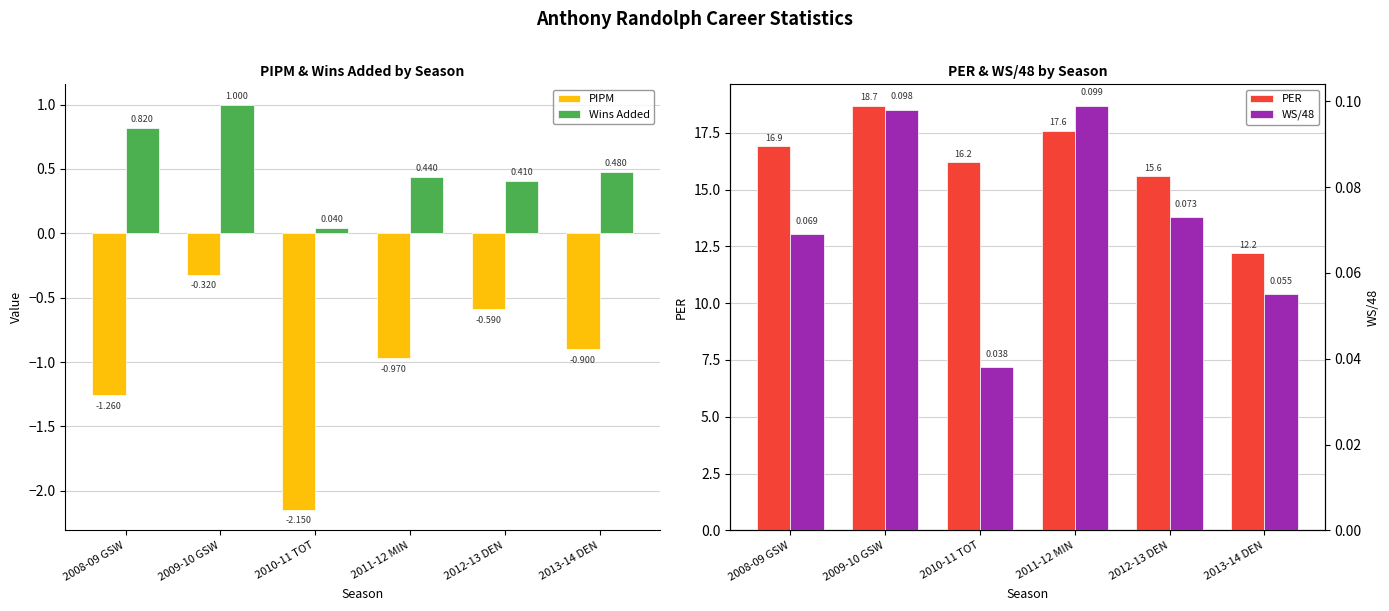

Where is PIPM nearest to the value -1?

2011-12 MIN